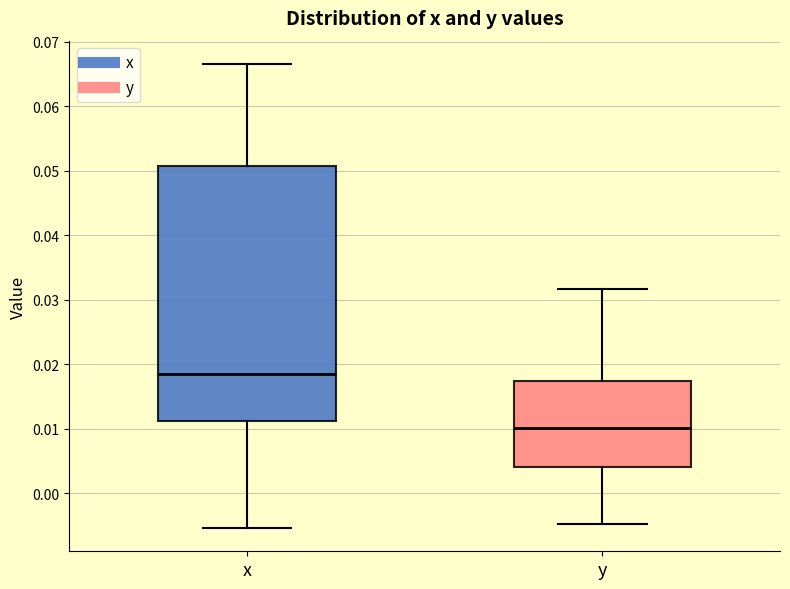

Reading left to right, read every box against the y-axis: the position of its median line, the range the box covers, and the ends of its whiskers. The values are not printed on the chart, so give them approximately, as read against the axis.

x: median 0.018, box 0.011 to 0.051, whiskers -0.005 to 0.067
y: median 0.010, box 0.004 to 0.017, whiskers -0.005 to 0.032